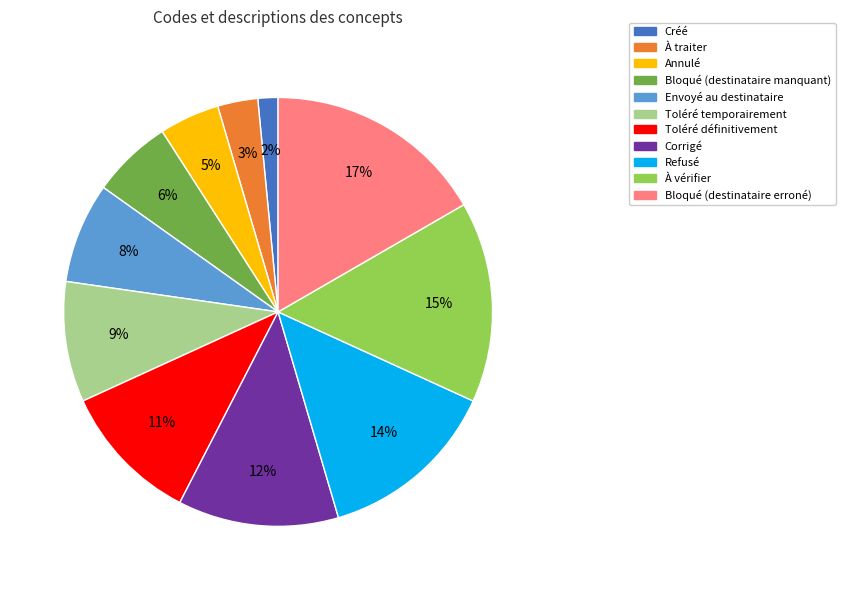

What percentage is the À vérifier slice, to the nearest percent?

15%